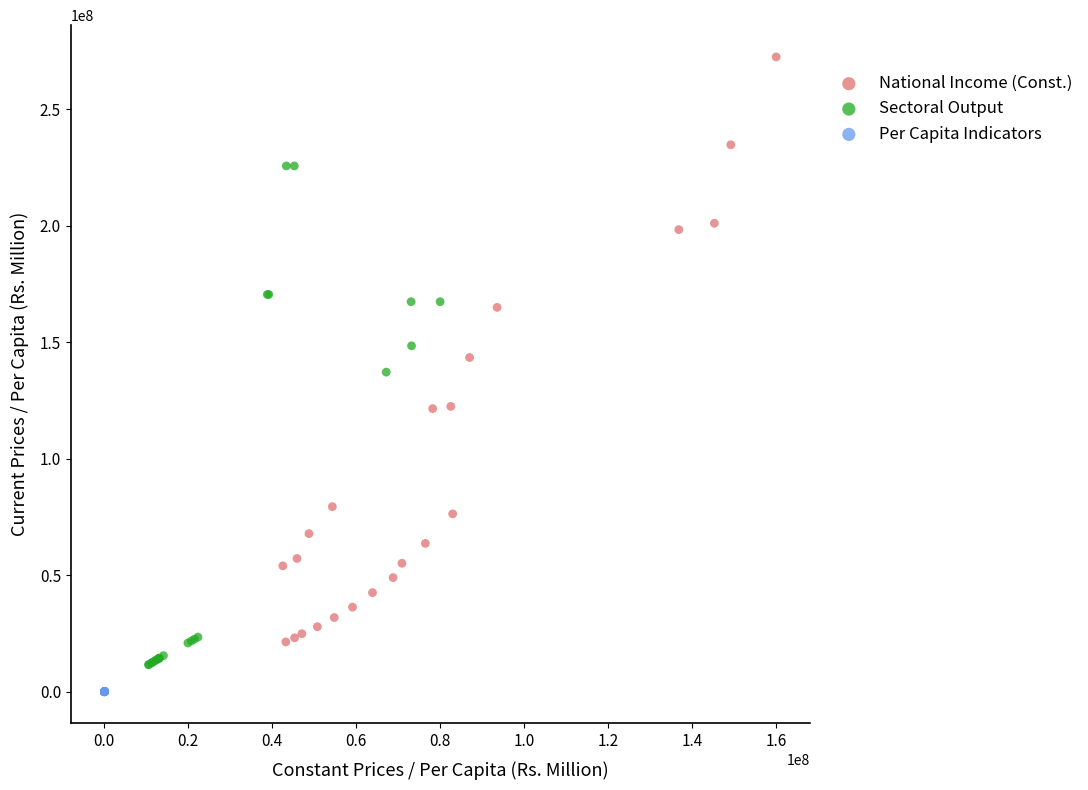

Which series has the widest spread of Y values?

National Income (Const.)